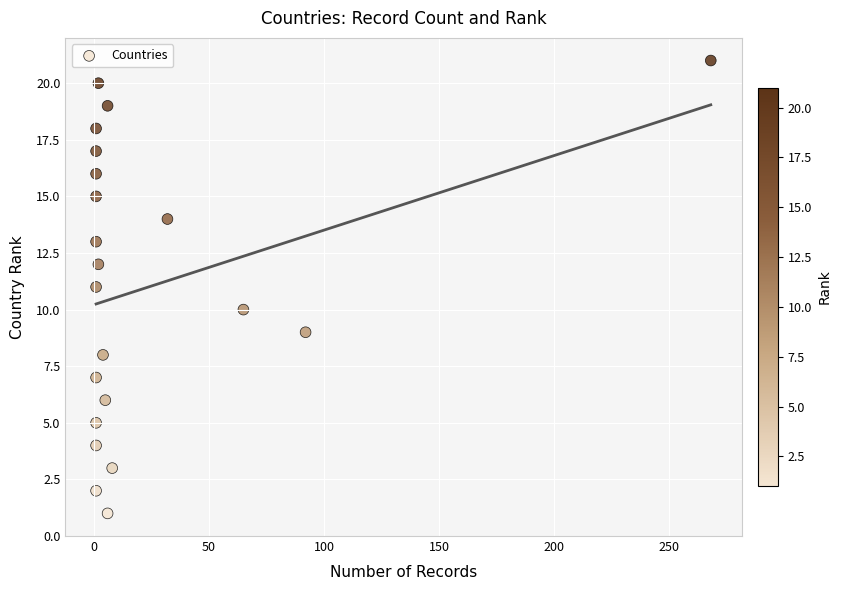

What is the range of Y values (max minus min)?

20